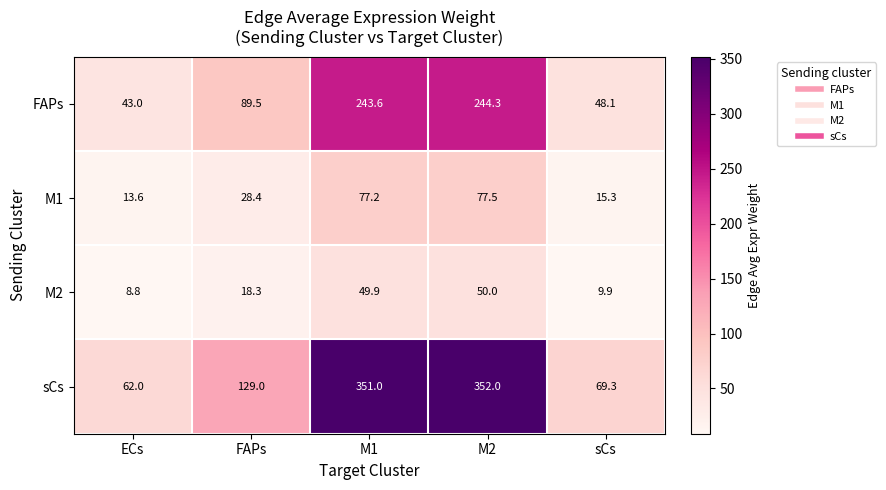

At M1, list the series in order from smallest to largest.

M2, M1, FAPs, sCs